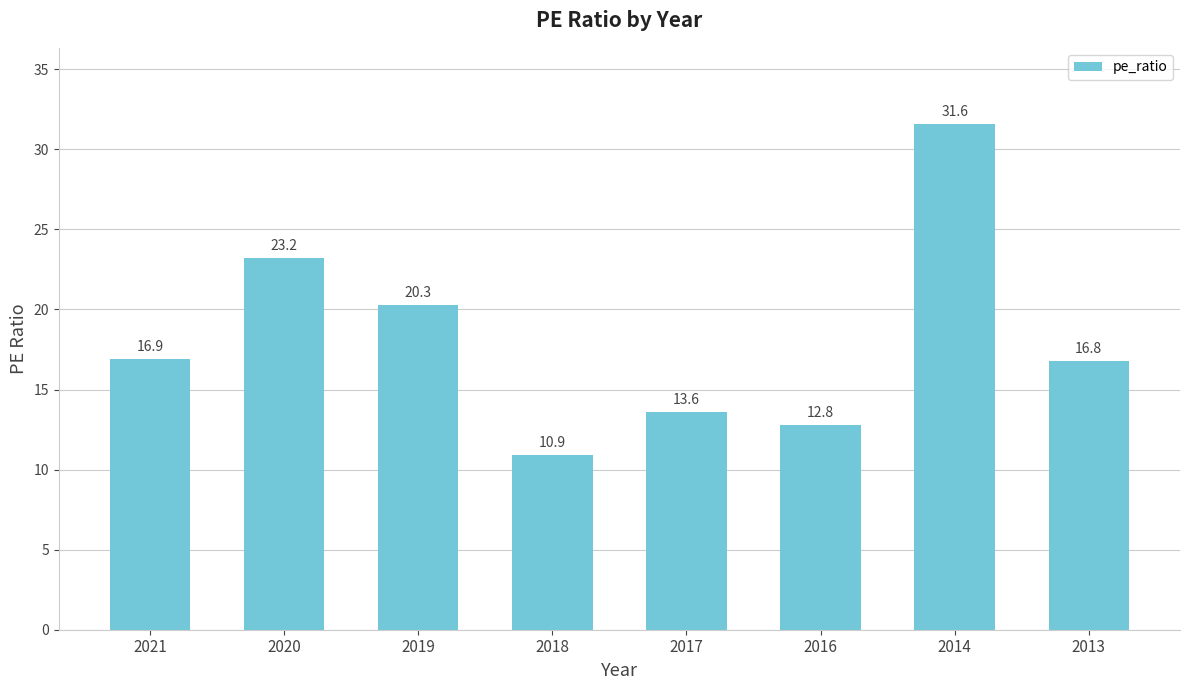

Reading left to right, extract all data points from this chart.

16.9	23.2	20.3	10.9	13.6	12.8	31.6	16.8